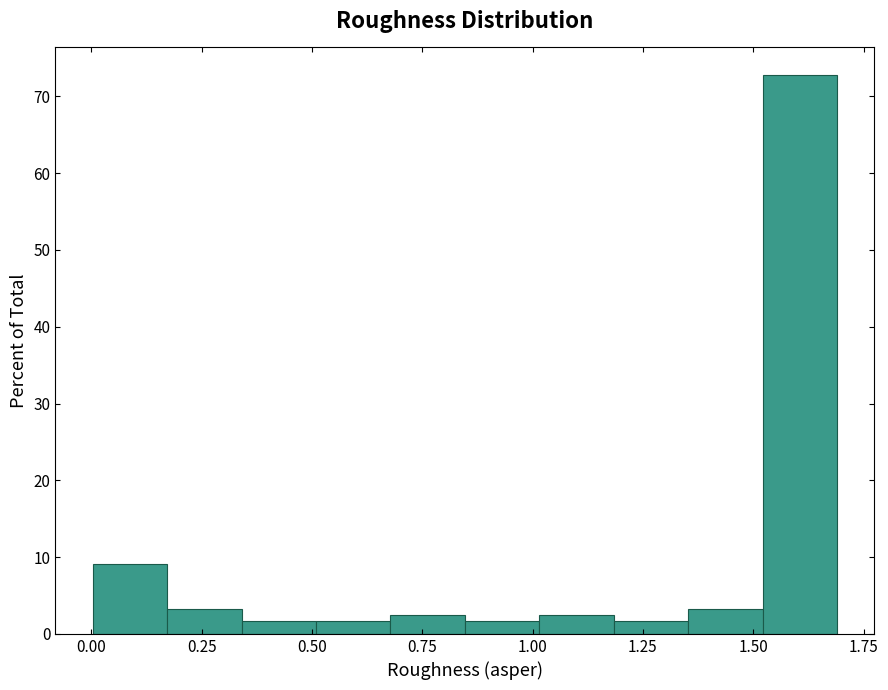

Read against the x-axis, roughly where is the centre of the tallest bar?

1.60